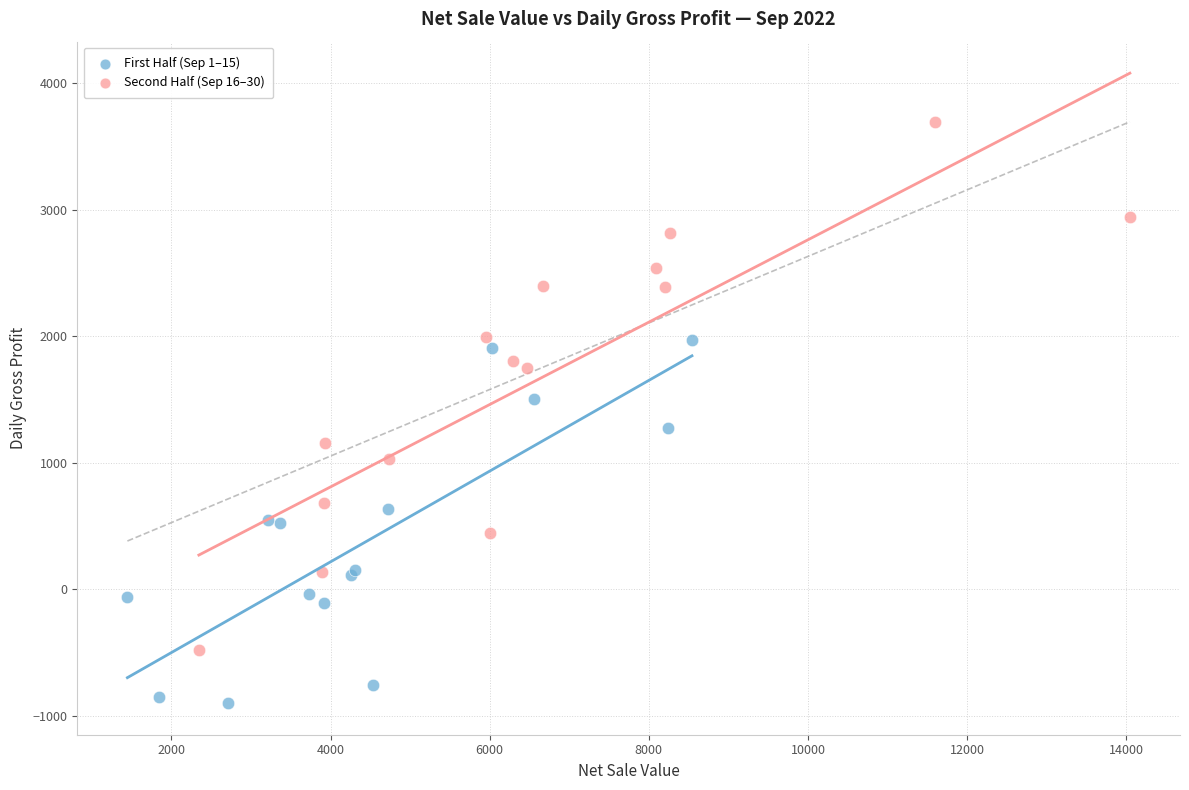

What are all the series names shown in the legend?

First Half (Sep 1–15), Second Half (Sep 16–30)